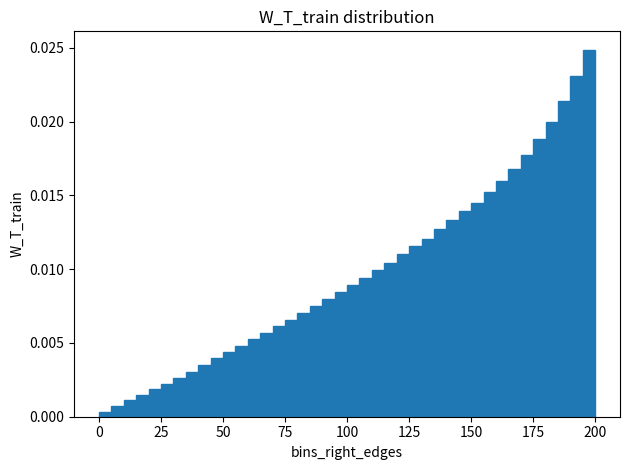

Around what value on the x-axis is the tallest bar? Give the approximate position of its centre, as read against the axis.

200